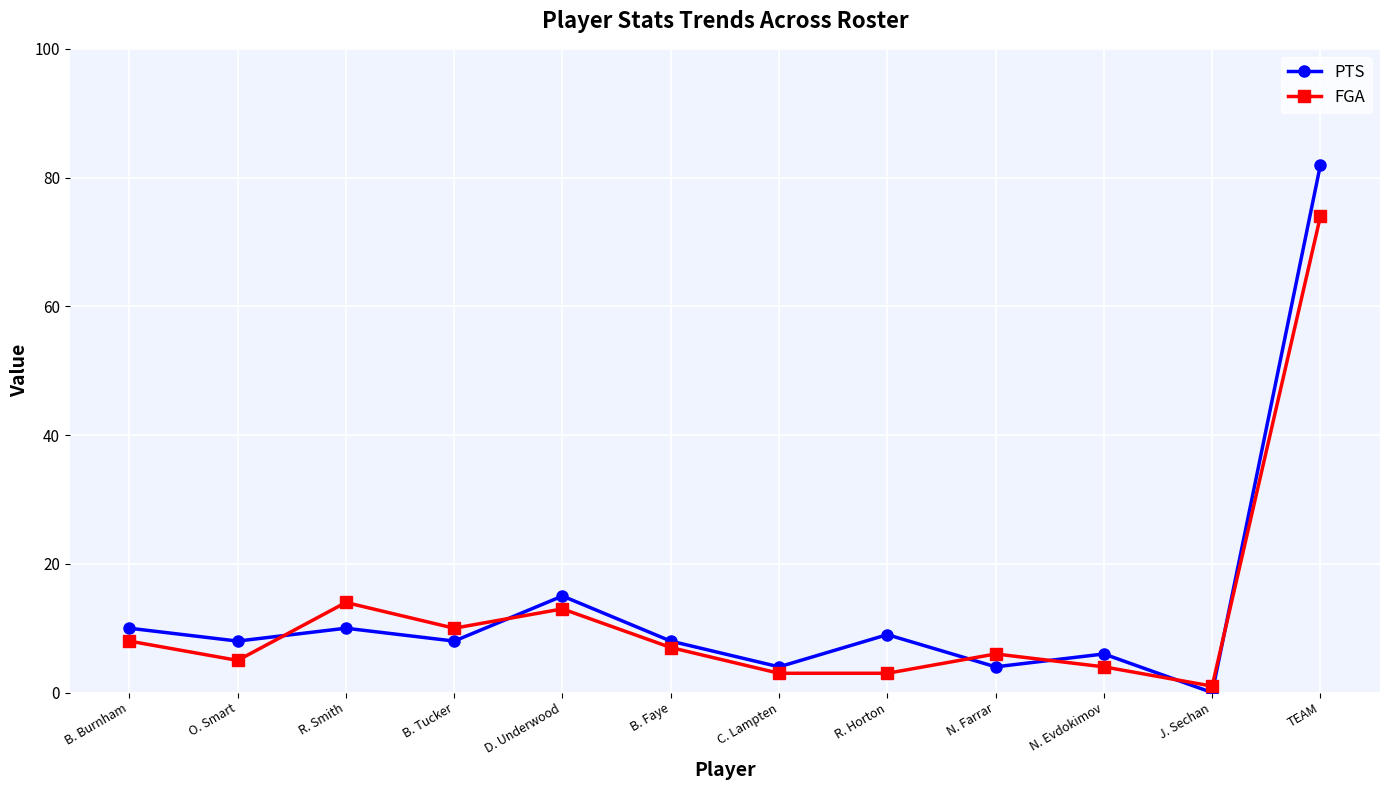

What is the difference between the second highest and second lowest values in the PTS series?

11